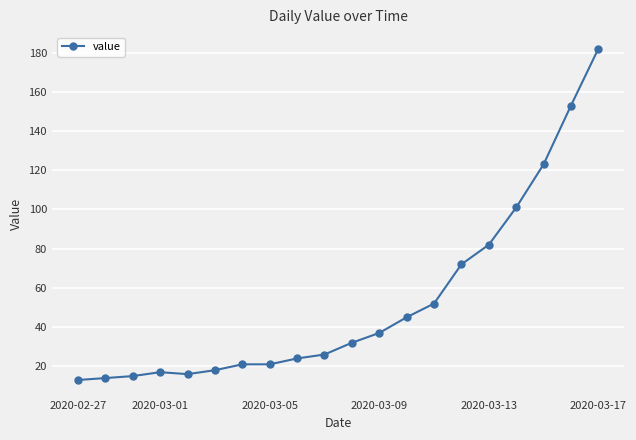

What is the average value?

53